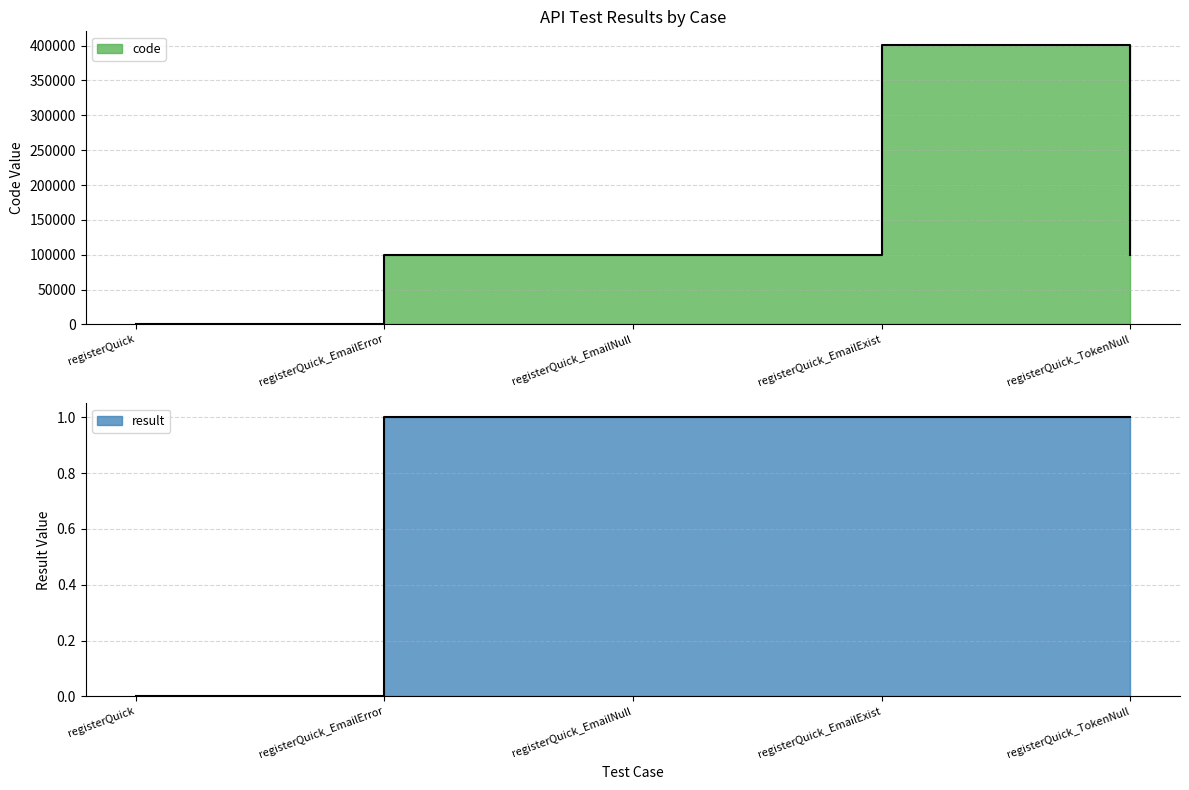

True or false: result has more than 2 interior local peaks.

False